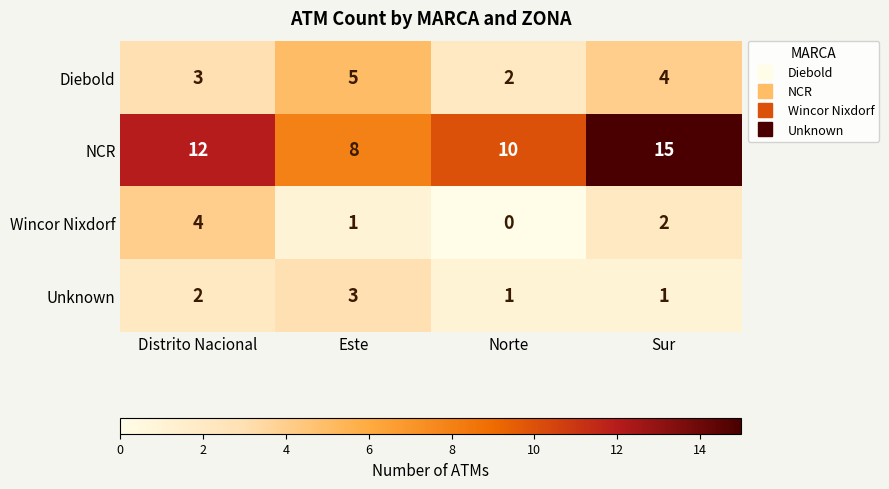

What is the difference between the maximum and minimum values in the Diebold series?

3